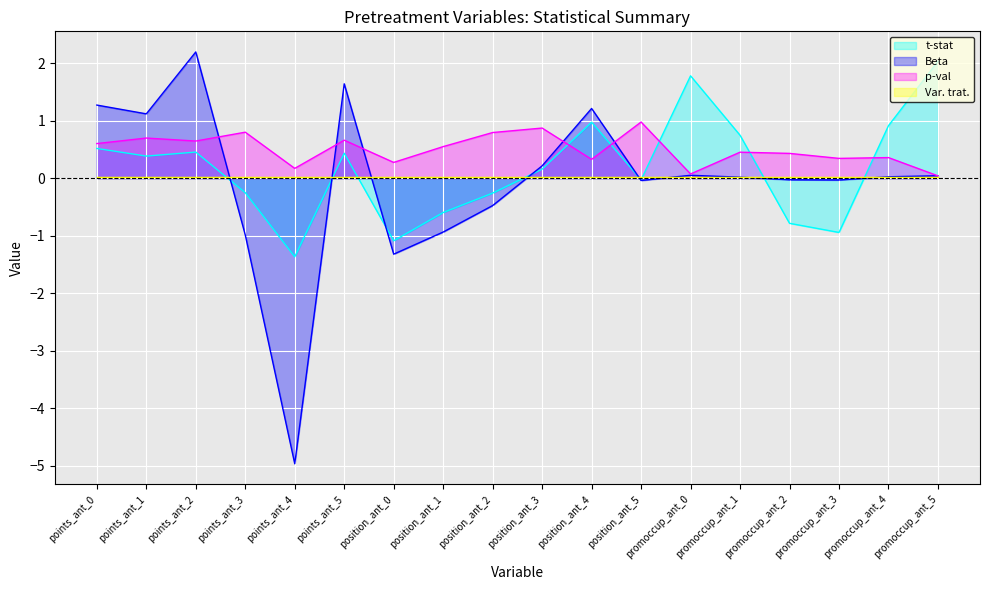

Does the chart display data point markers on the line(s)?

No